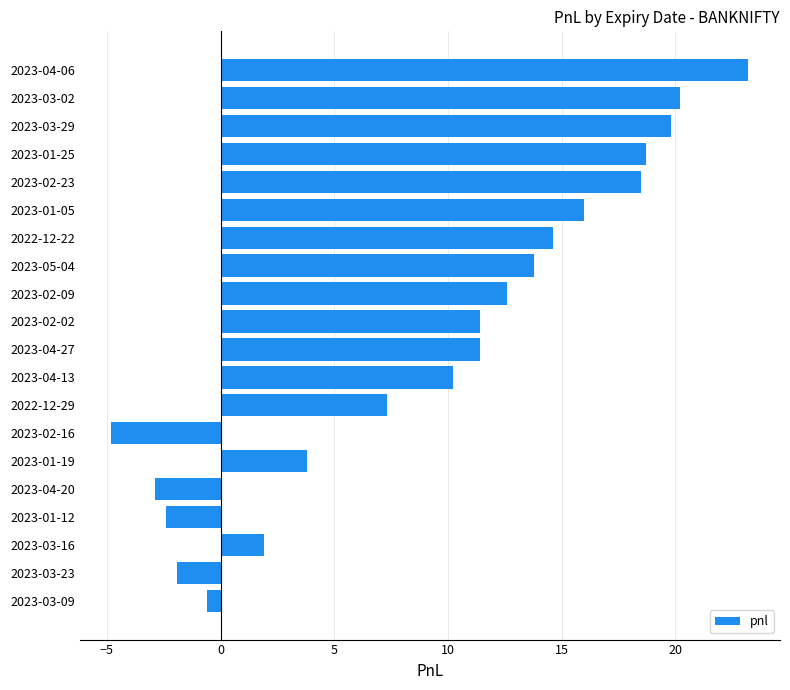

Between 2023-02-09 and 2023-02-23, which is larger?

2023-02-23